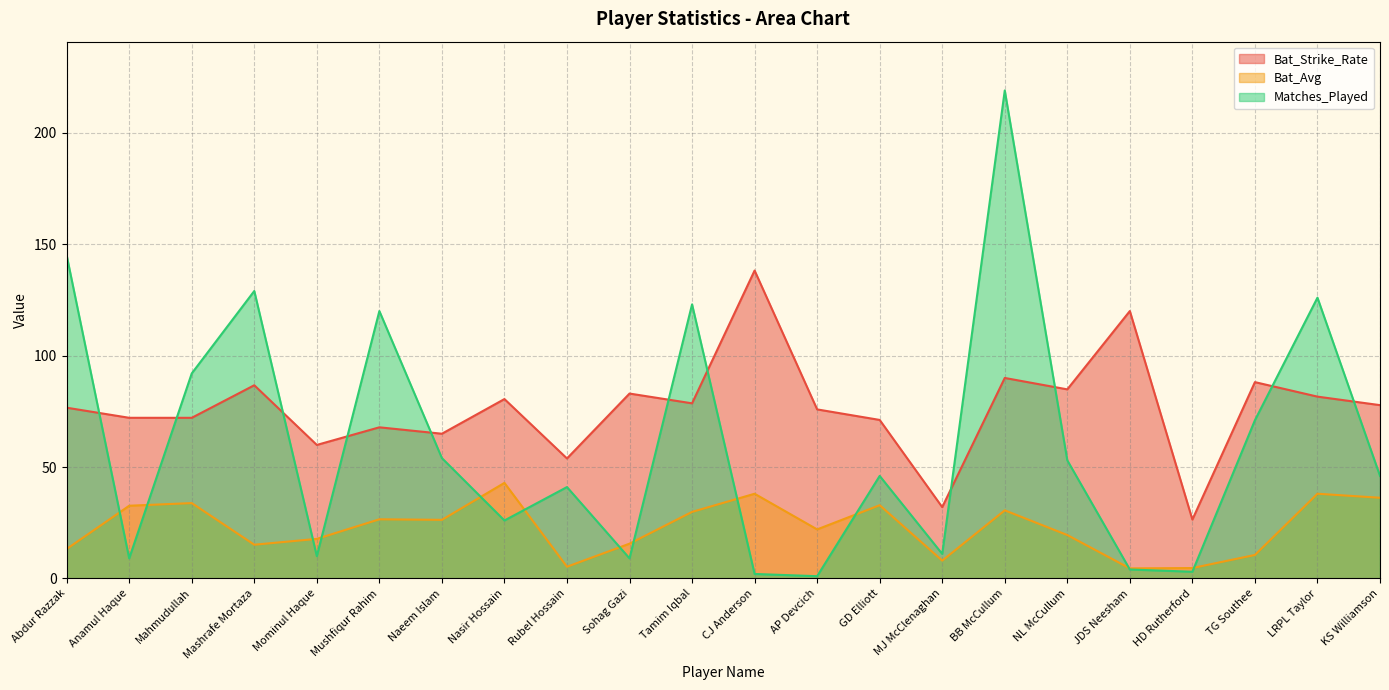

What position from the left is KS Williamson?

22